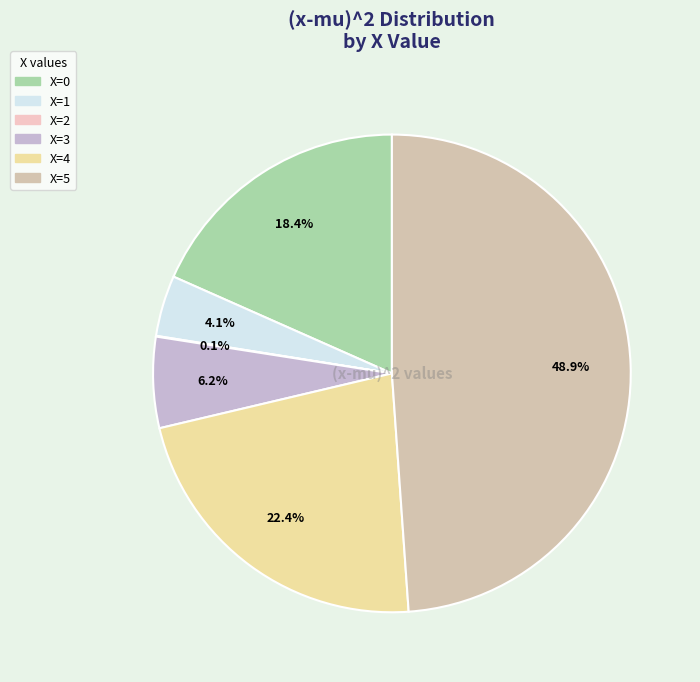

True or false: X=2 accounts for 1% of the total.

False